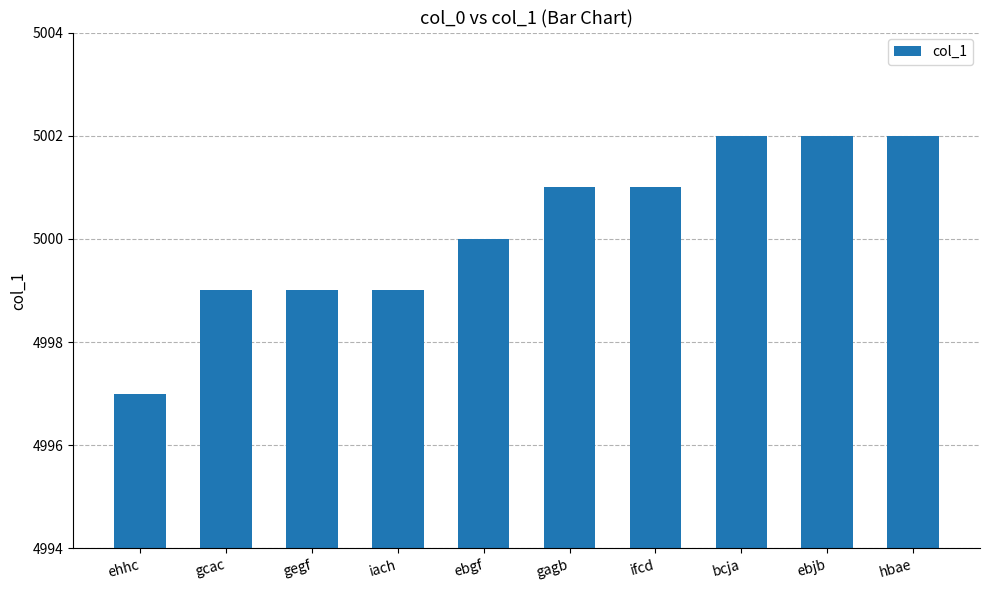

How many data points does each series have?

10